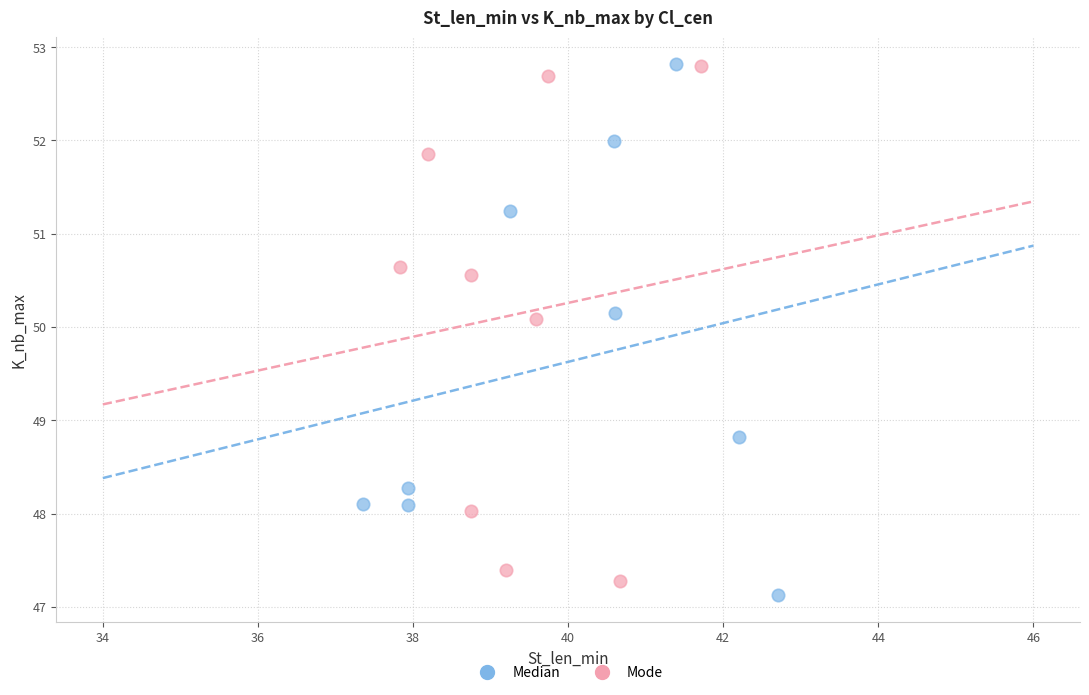

What are all the series names shown in the legend?

Median, Mode